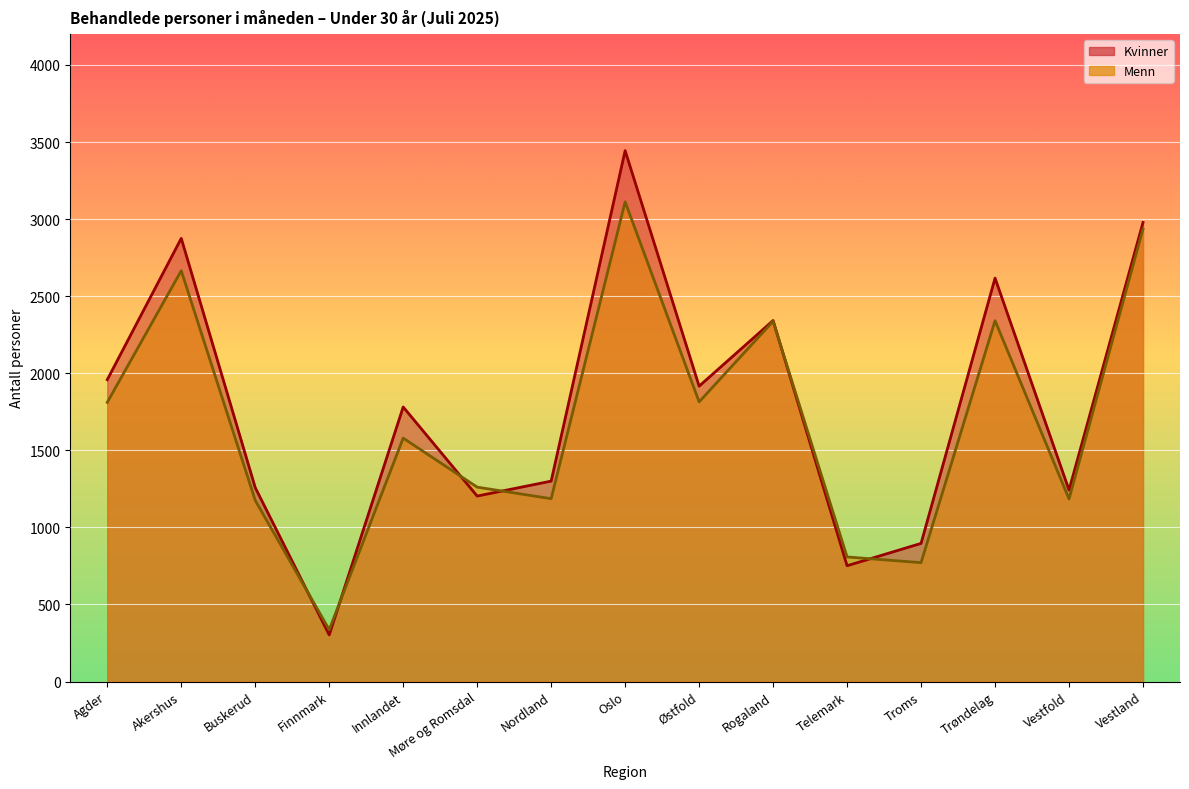

The value of Menn at Buskerud is 562. True or false?

False